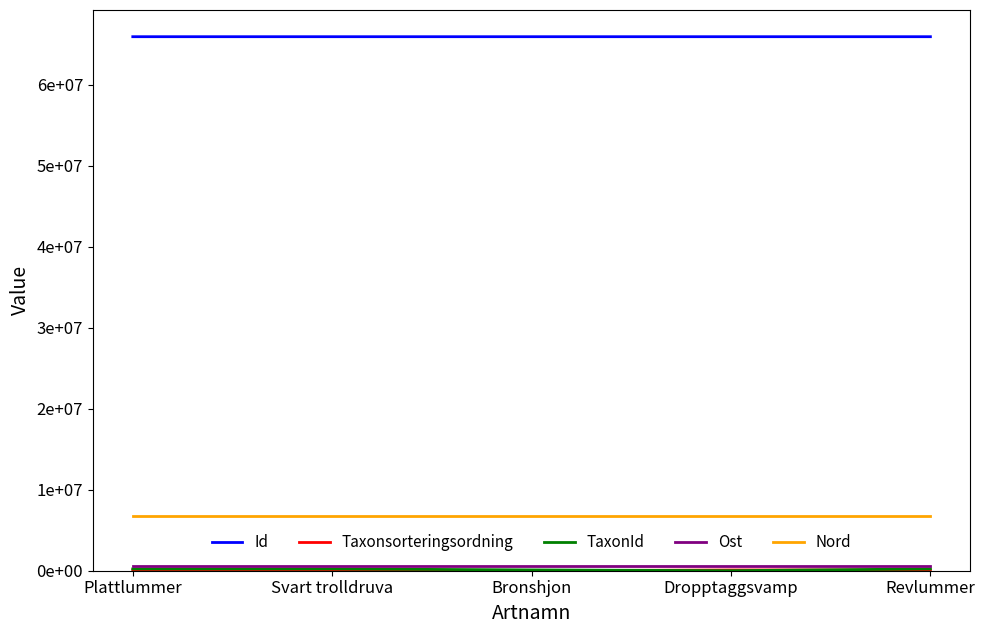

What is the sum of the TaxonId values at Bronshjon and Svart trolldruva?

323297.0